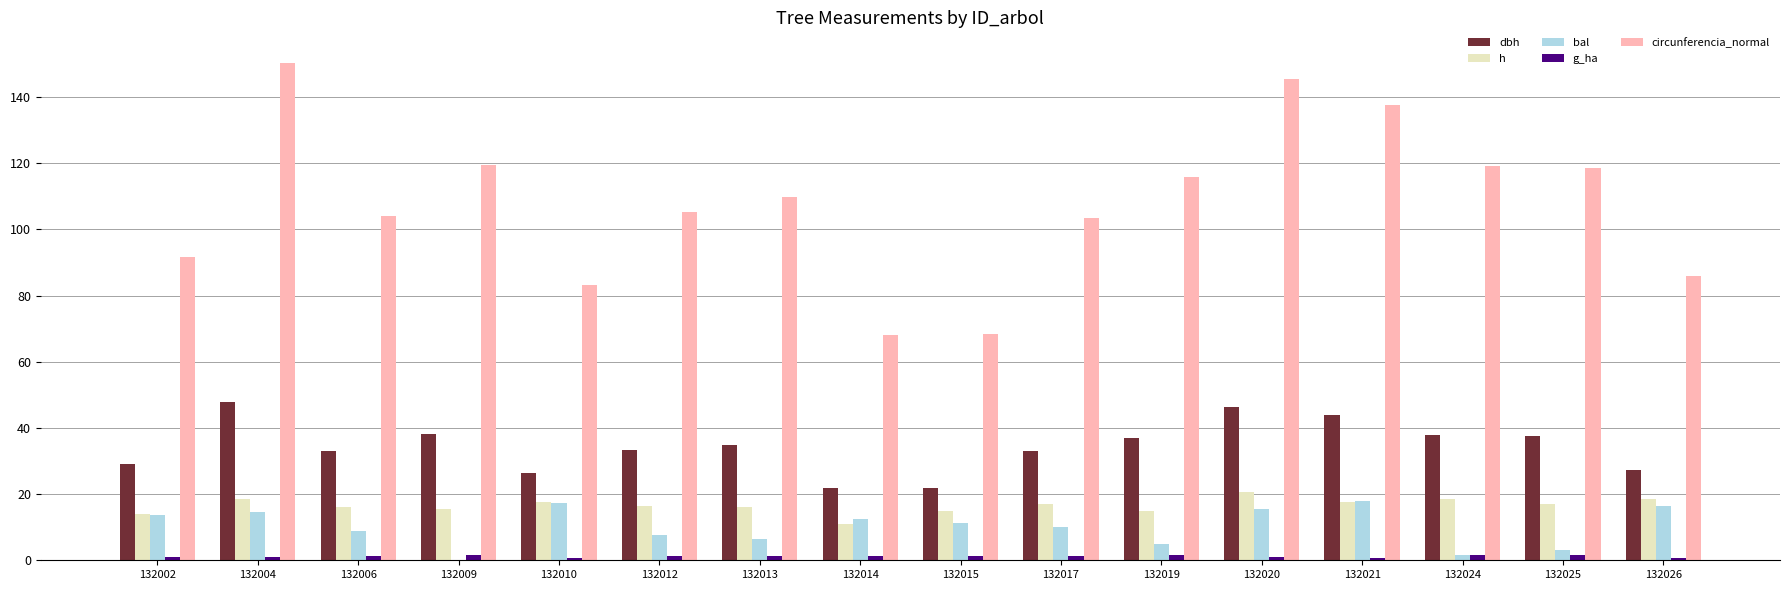

At which category does the chart reach its peak across all series?

132004